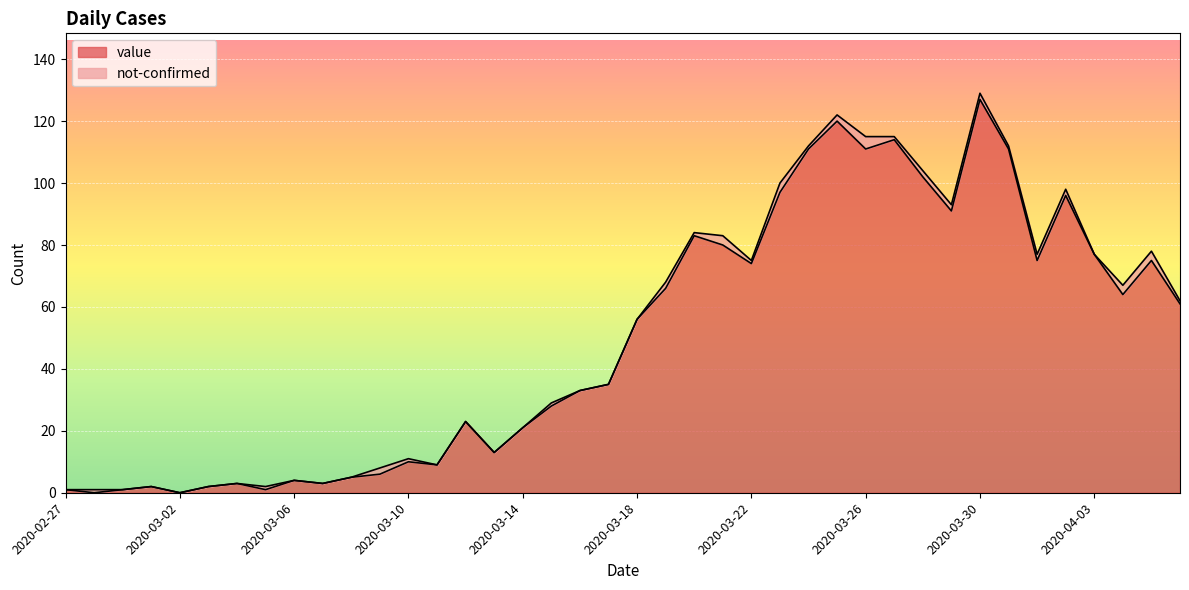

How many positive values are there?

38